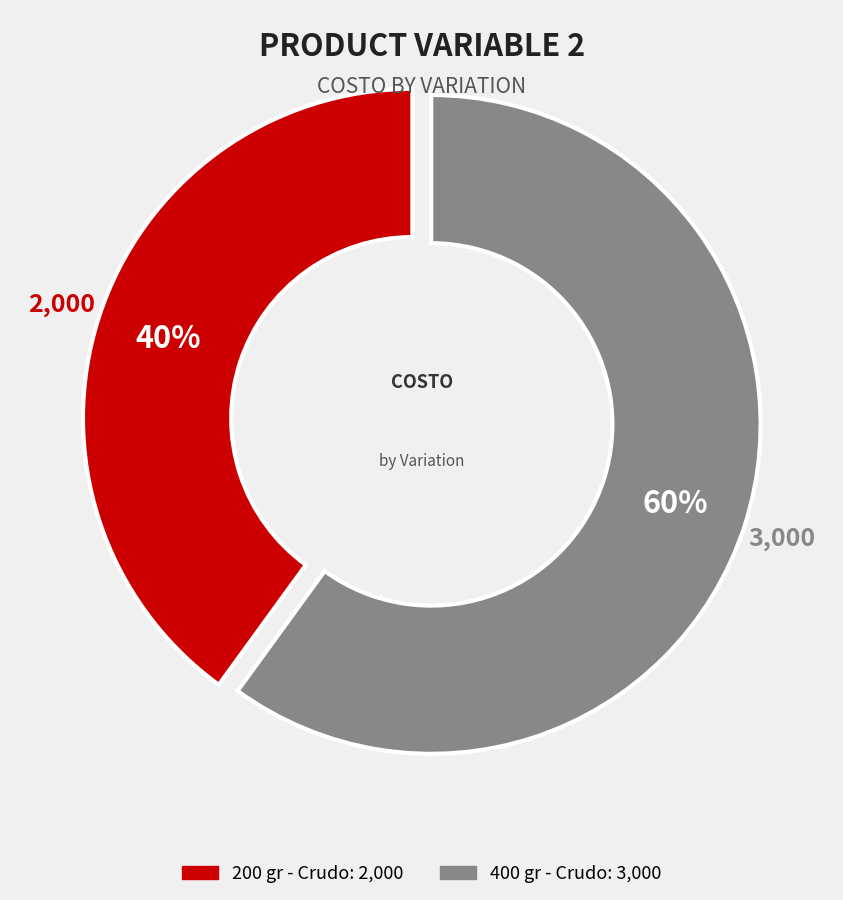

Is the sum of 200 gr - Crudo and 400 gr - Crudo greater than half?

Yes